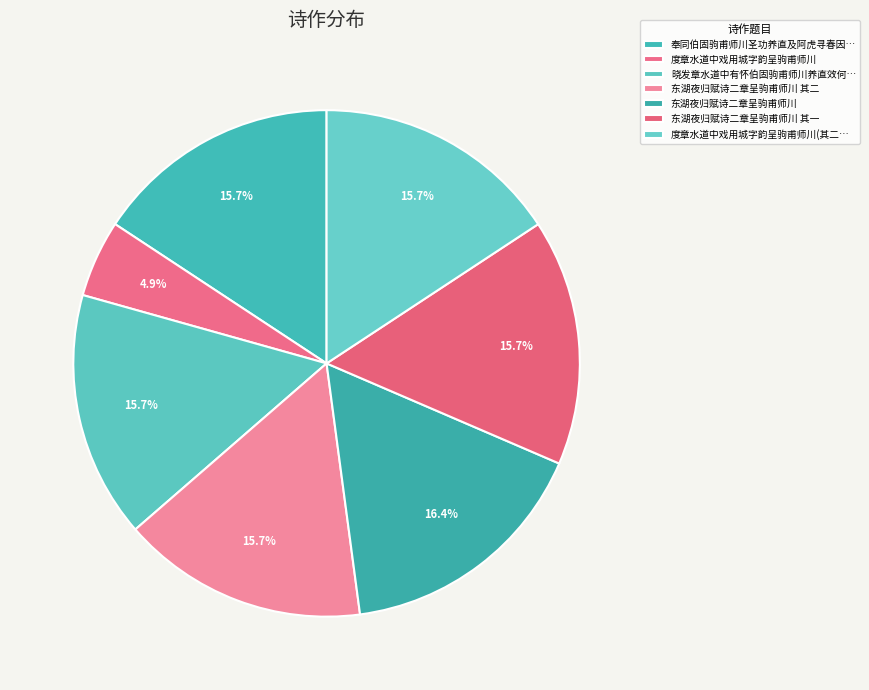

What is the smallest slice in the pie chart?

度章水道中戏用城字韵呈驹甫师川